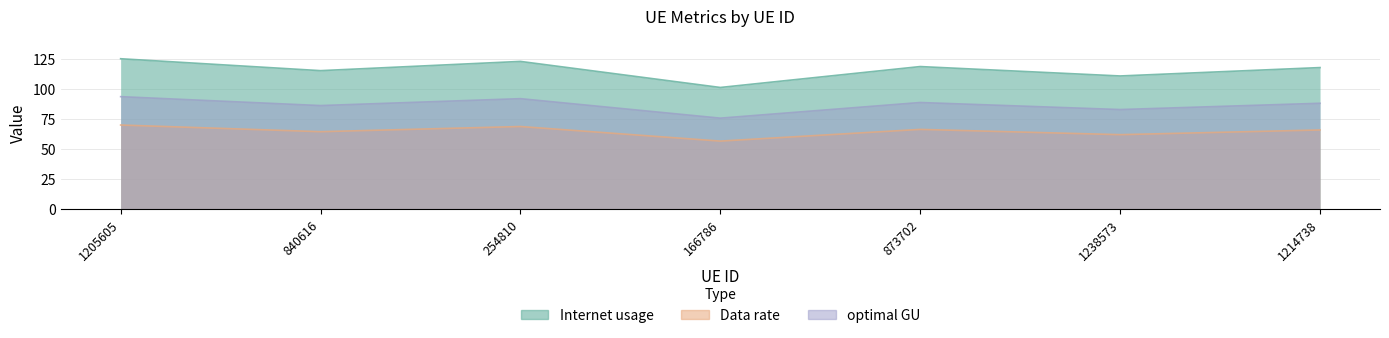

List the series in order of their overall mean, highest first.

Internet usage, optimal GU, Data rate